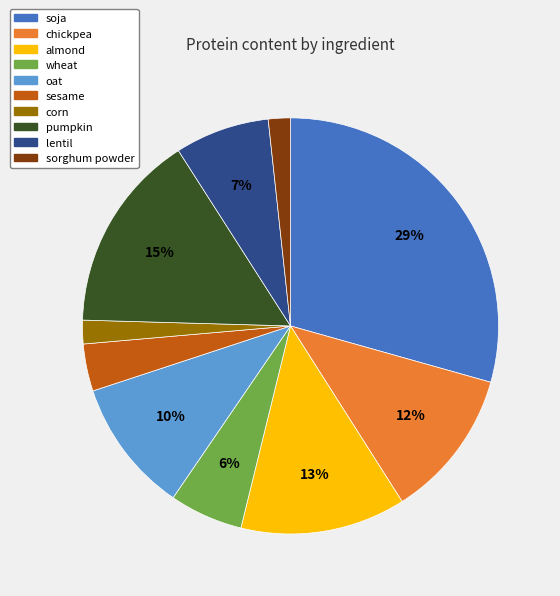

Which slice is the largest?

soja